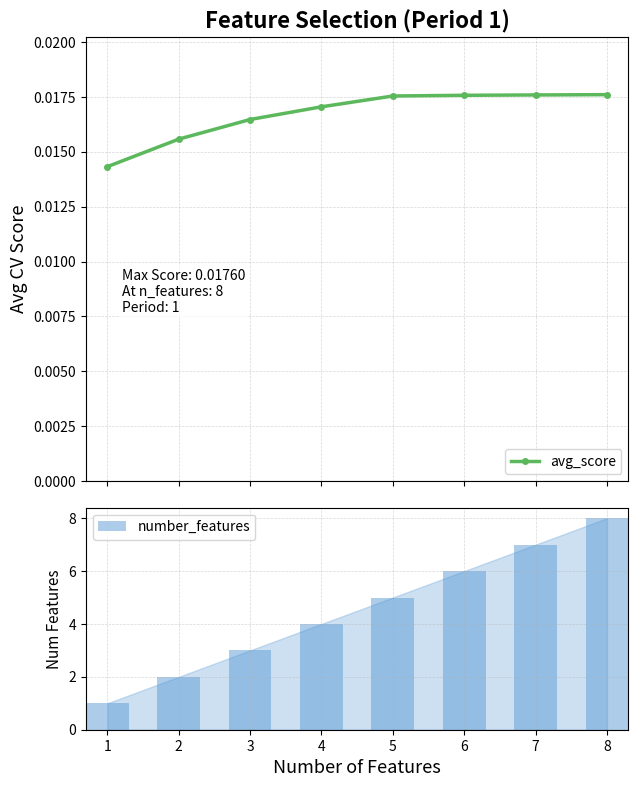

The number_features series shows 3.5 at 8. True or false?

False